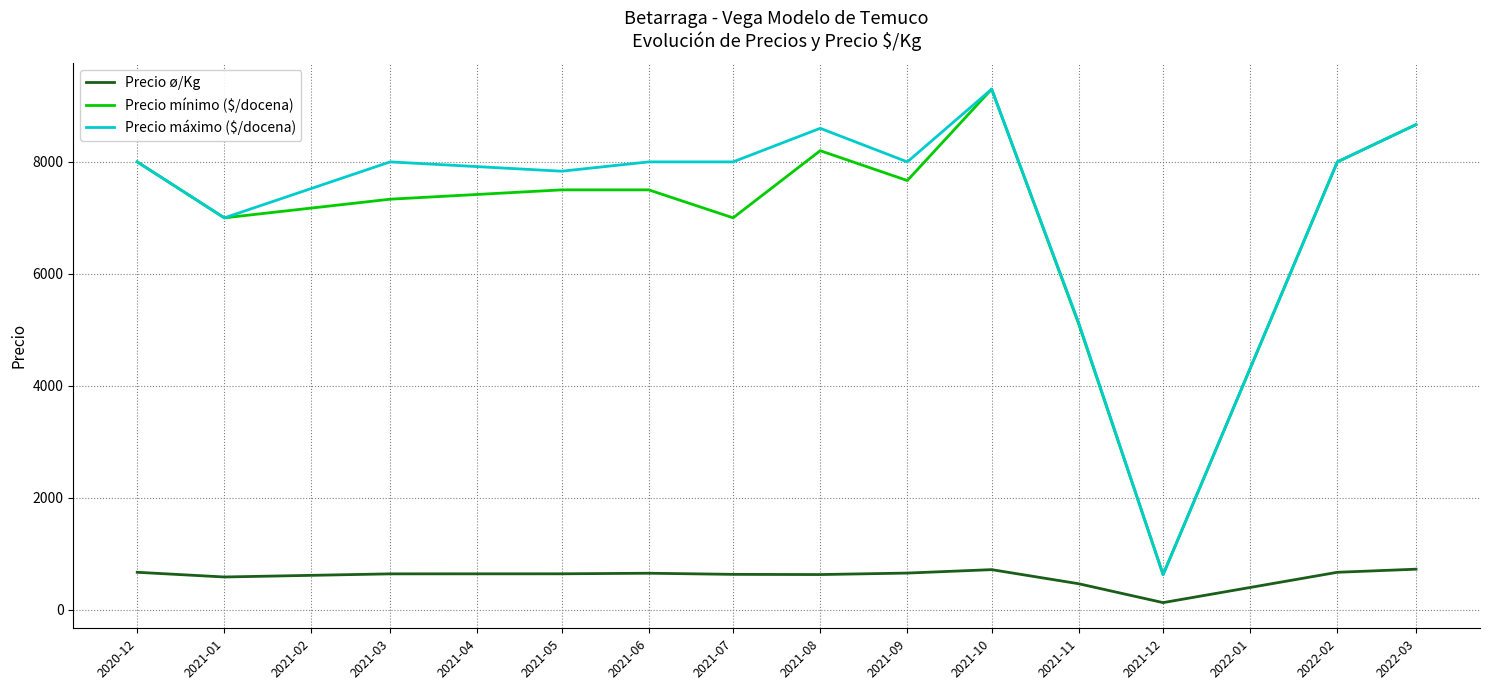

The value of Precio ø/Kg at 2021-03 is 639.0. True or false?

True